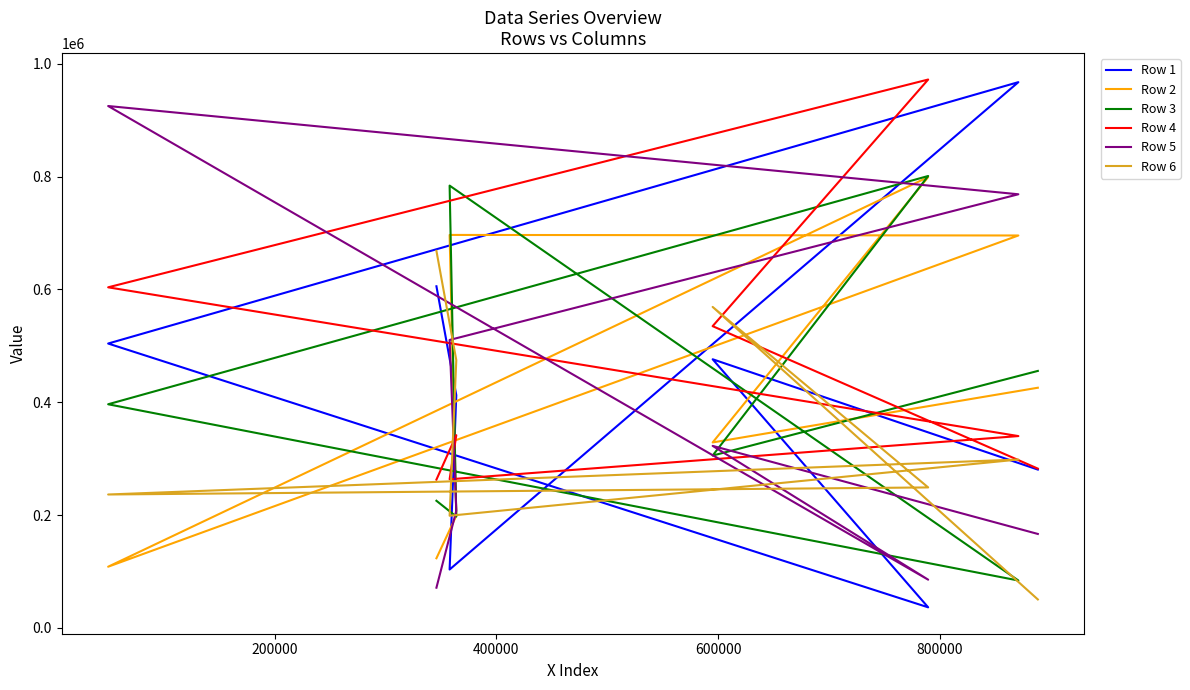

What is the difference between the maximum and minimum values in the Row 5 series?

854183